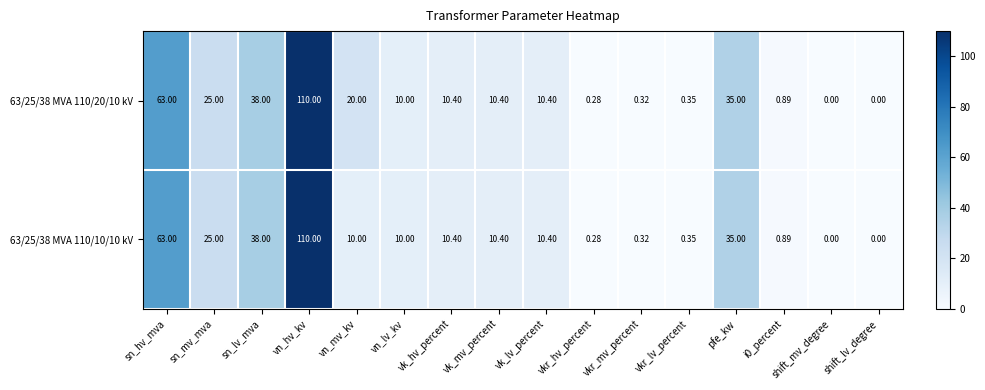

How many values in 63/25/38 MVA 110/20/10 kV are above zero?

14